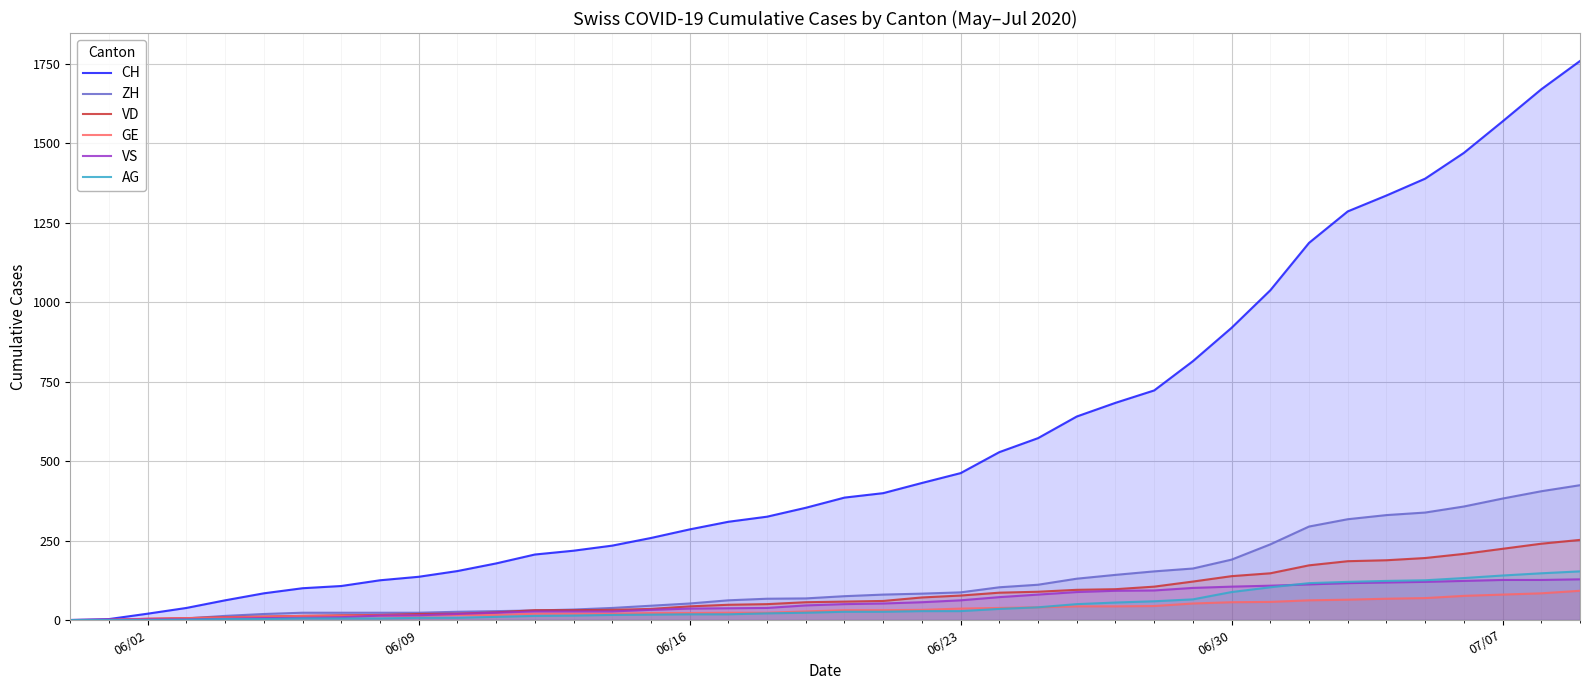

True or false: VS has more than 2 interior local peaks.

False